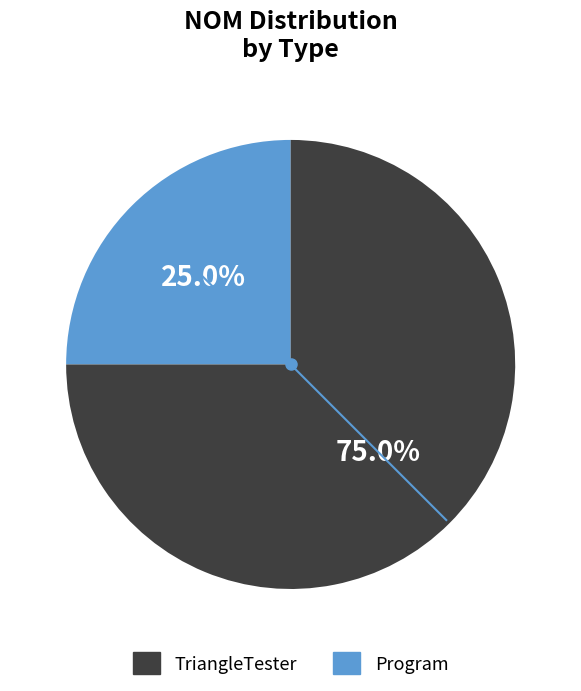

Is there a majority slice in this chart?

Yes